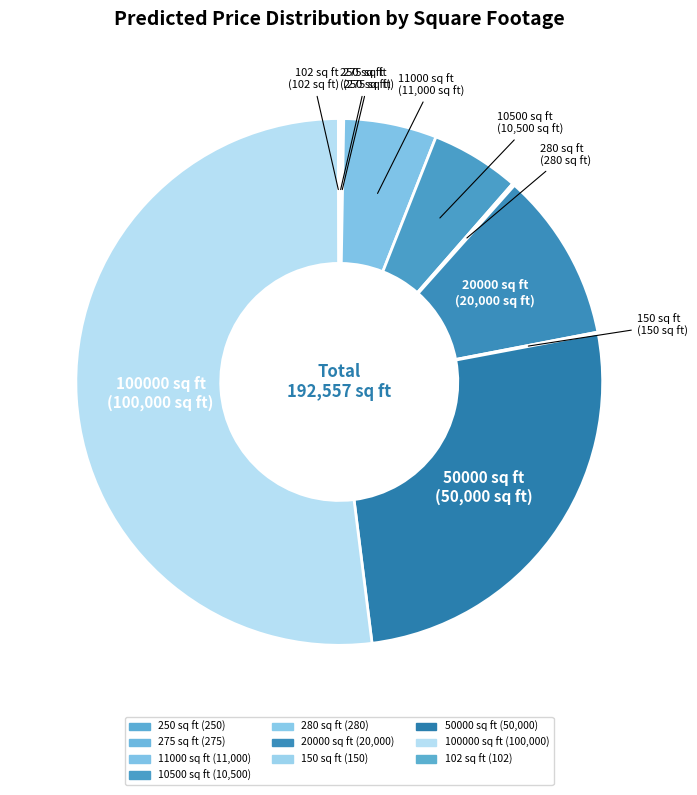

Does 50000 sq ft account for over 50% of the chart?

No